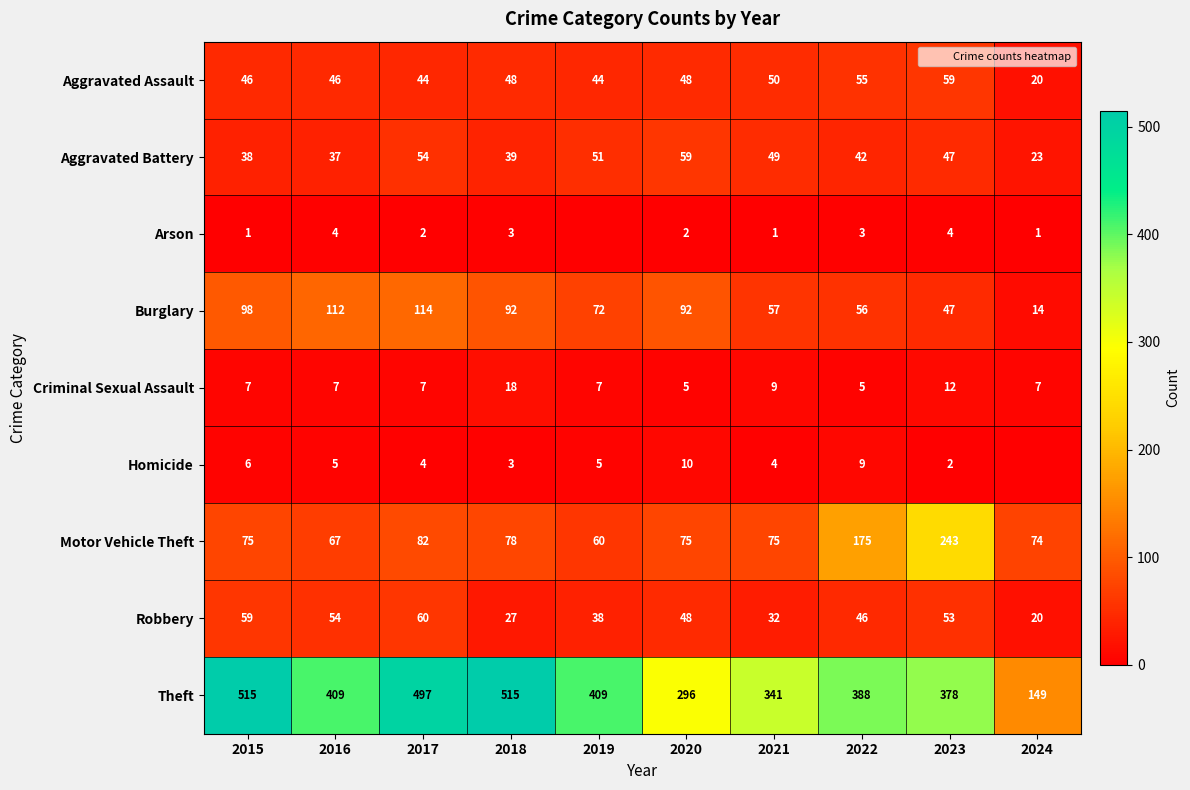

Which label corresponds to the largest value in the chart?

2015